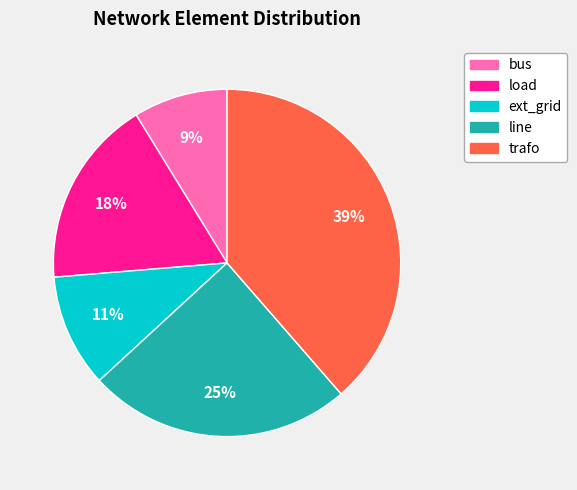

Between load and bus, which is larger?

load